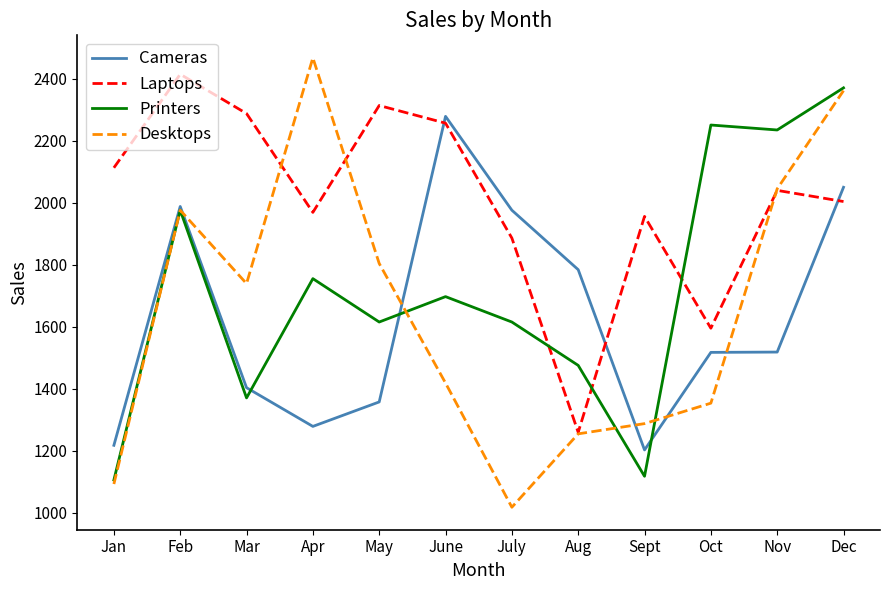

At which label does Desktops reach its peak?

Apr